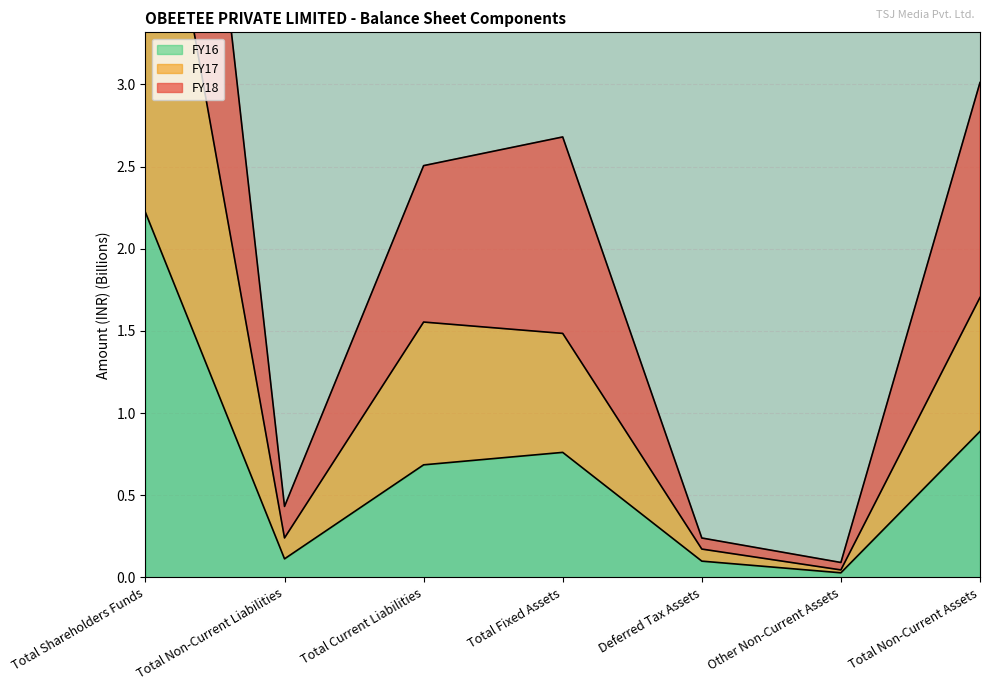

The value of FY16 at Total Current Liabilities is 0.5. True or false?

False